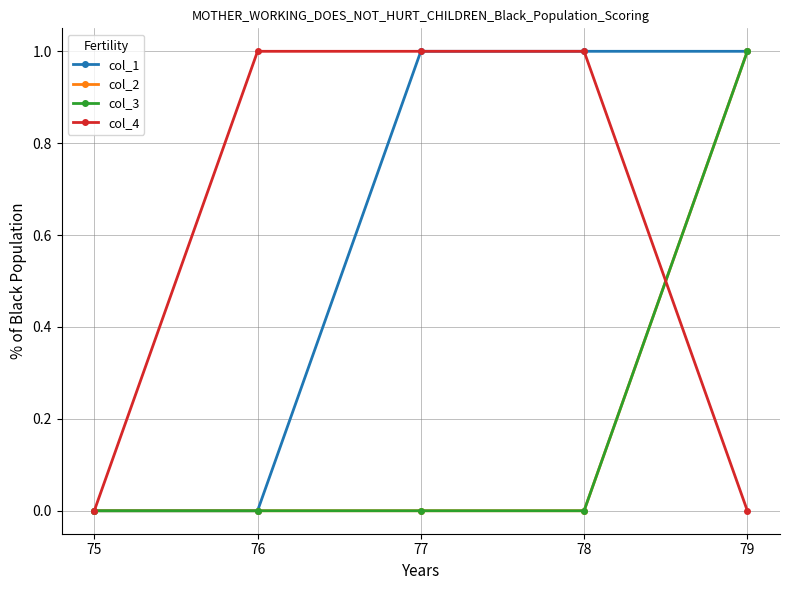

Does the chart have visible grid lines?

Yes